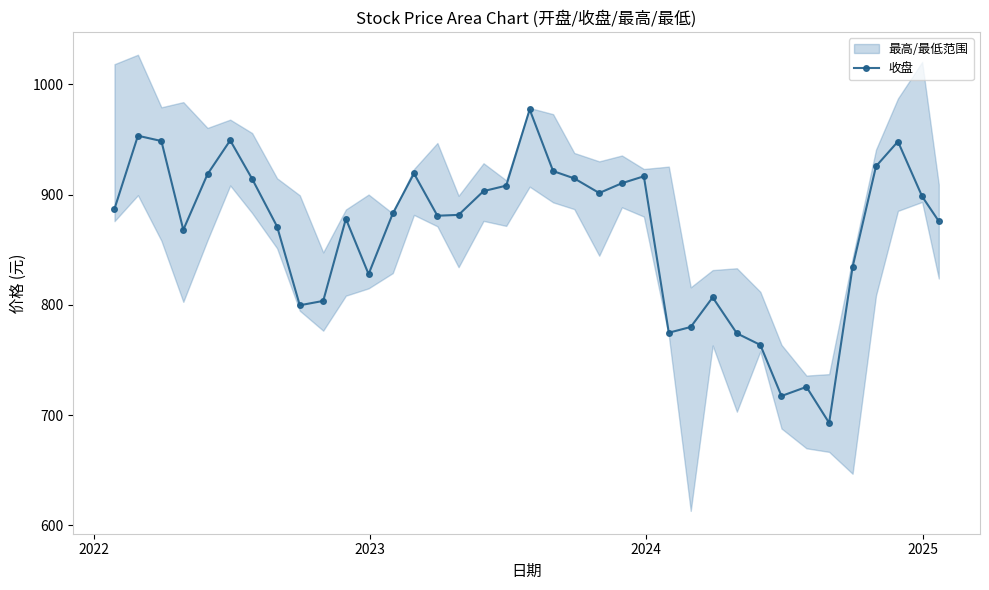

True or false: 收盘 has more than 0 interior local peaks.

True